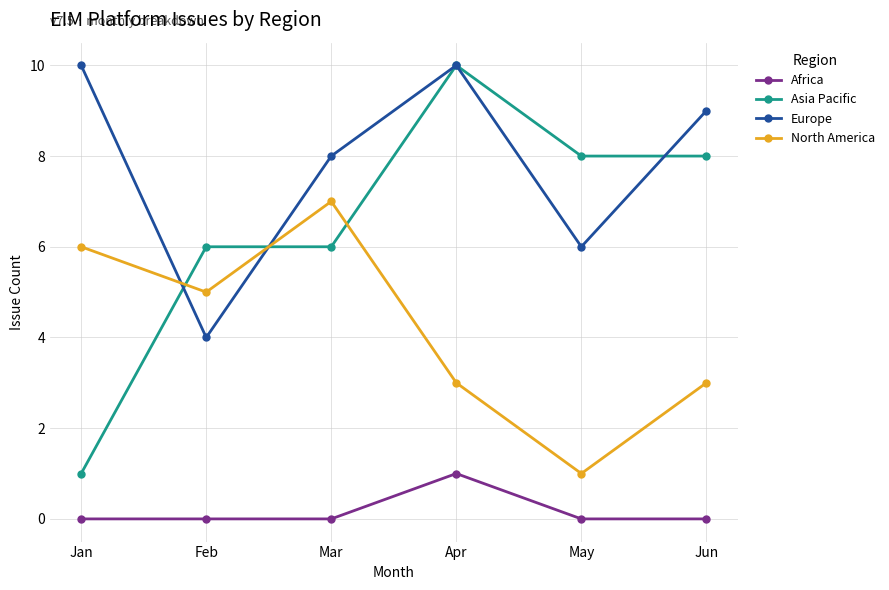

What is the total value across all series at Mar?

21